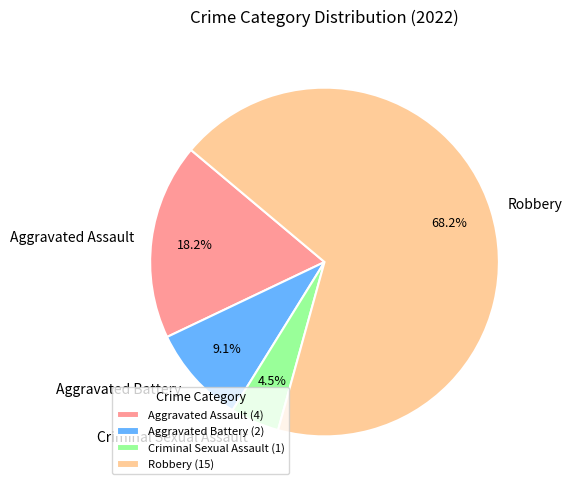

What portion of the pie excludes Aggravated Assault?

81.8%